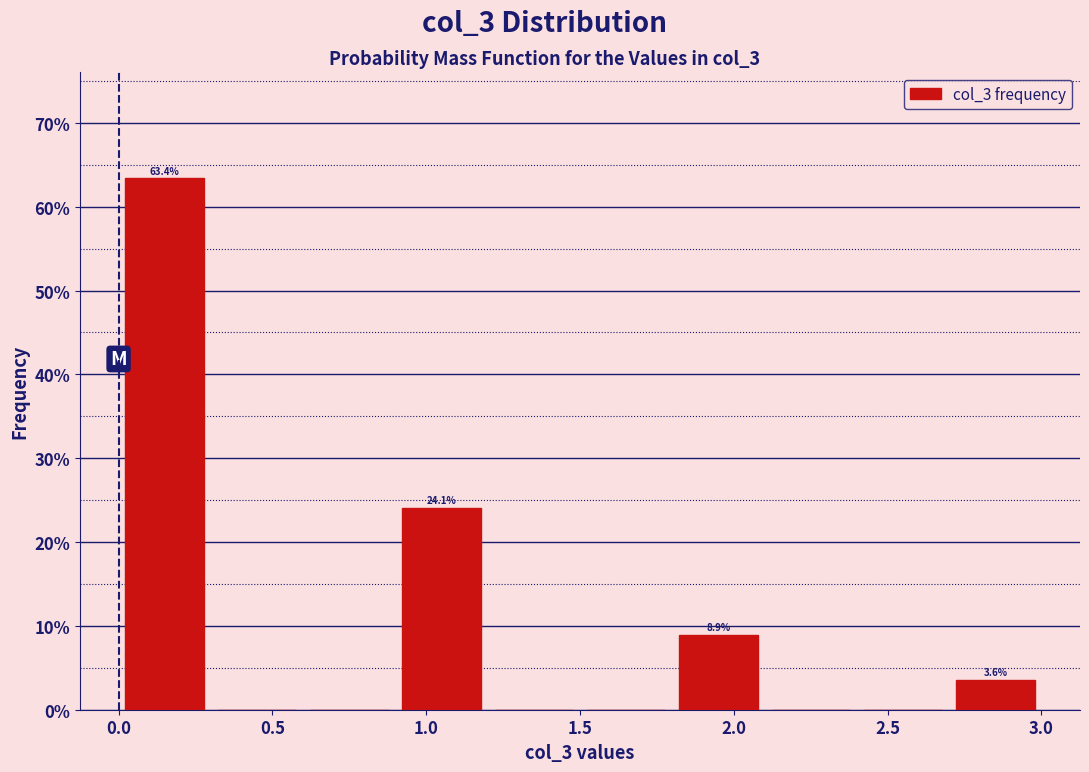

Which range on the x-axis has the tallest bar?

0.0 to 0.3